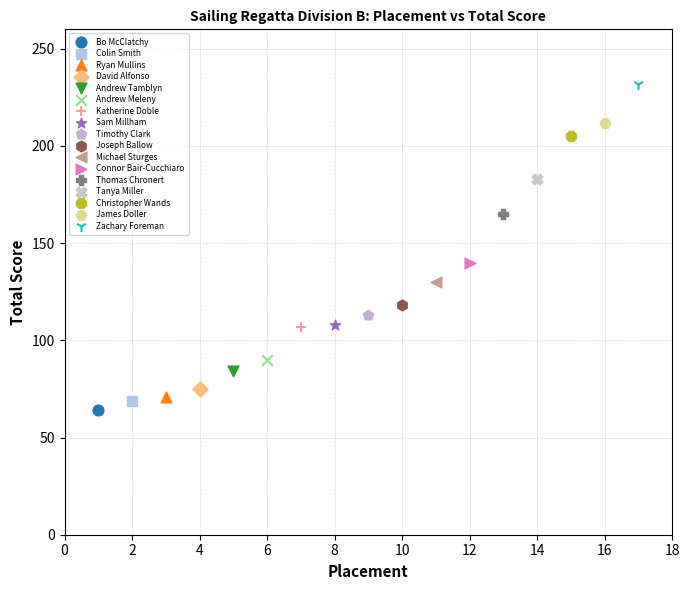

Which series reaches the minimum Y coordinate?

Bo McClatchy